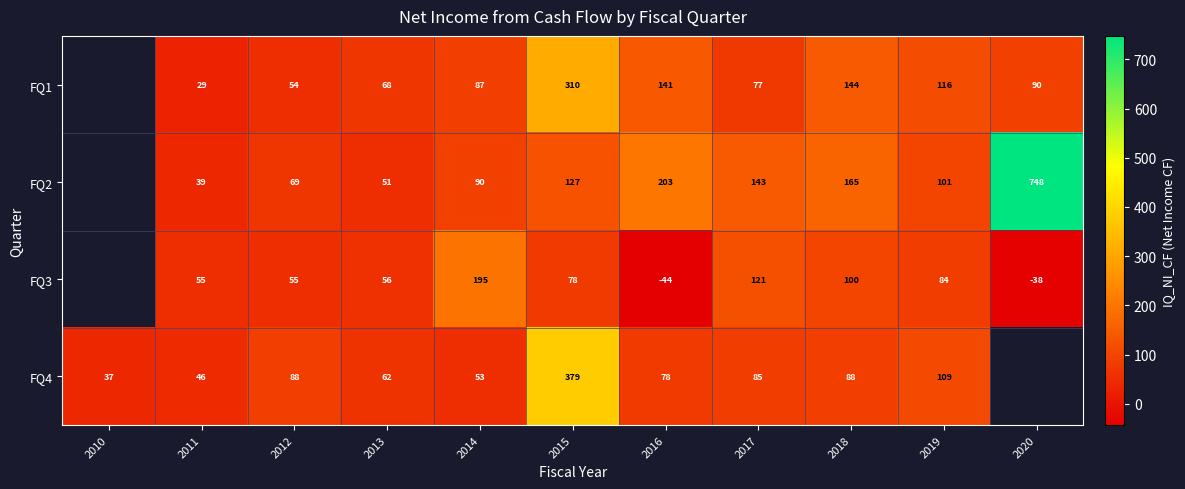

Rank the categories by FQ3 value from highest to lowest.

2010, 2014, 2017, 2018, 2019, 2015, 2013, 2011, 2012, 2020, 2016